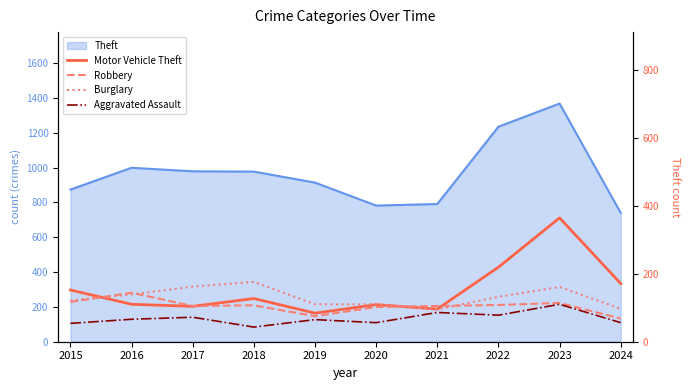

List the labels in order of Robbery value, smallest first.

2024, 2019, 2020, 2017, 2021, 2018, 2022, 2023, 2015, 2016